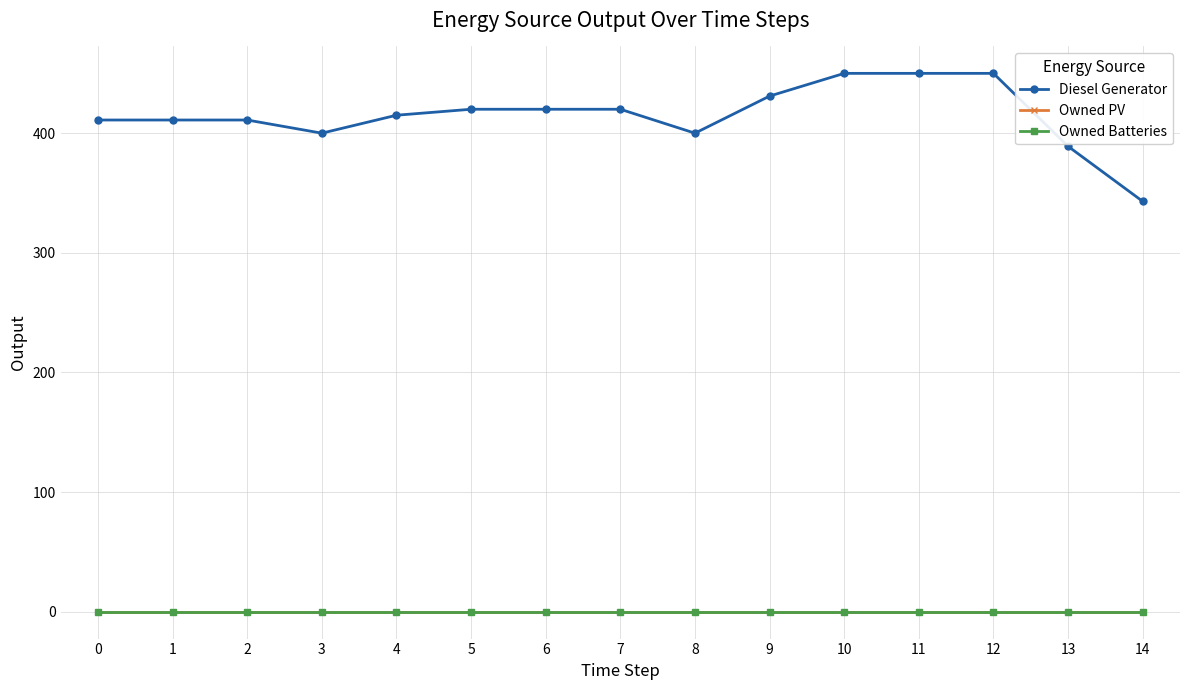

True or false: Diesel Generator and Owned Batteries intersect in this chart.

False